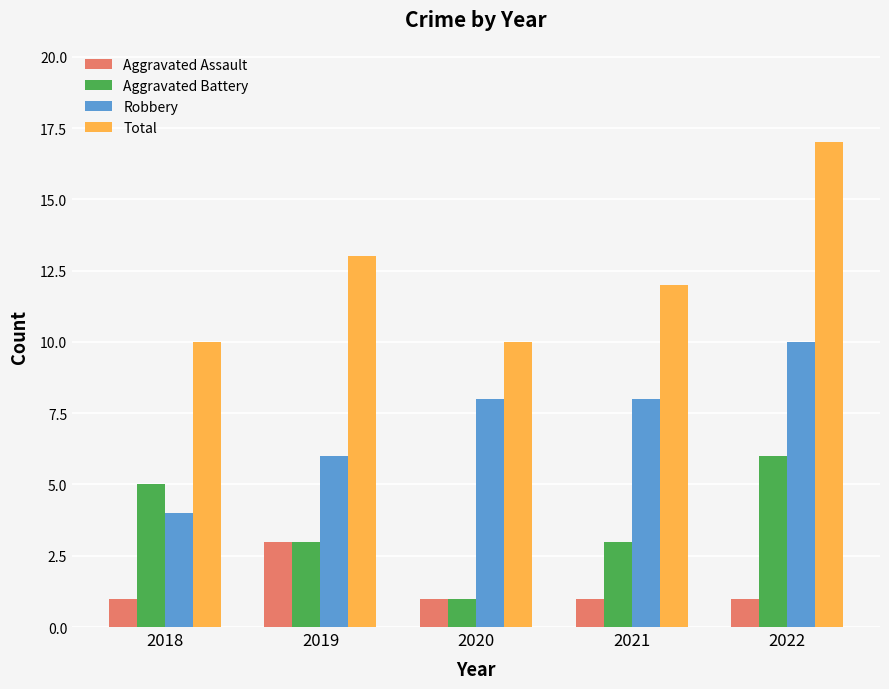

What is the maximum value shown in the chart?

17